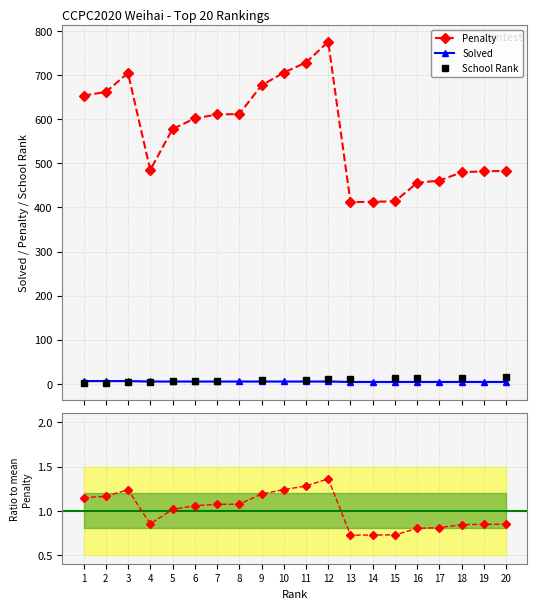

What is the sum of the Solved values at 12 and 6?

10